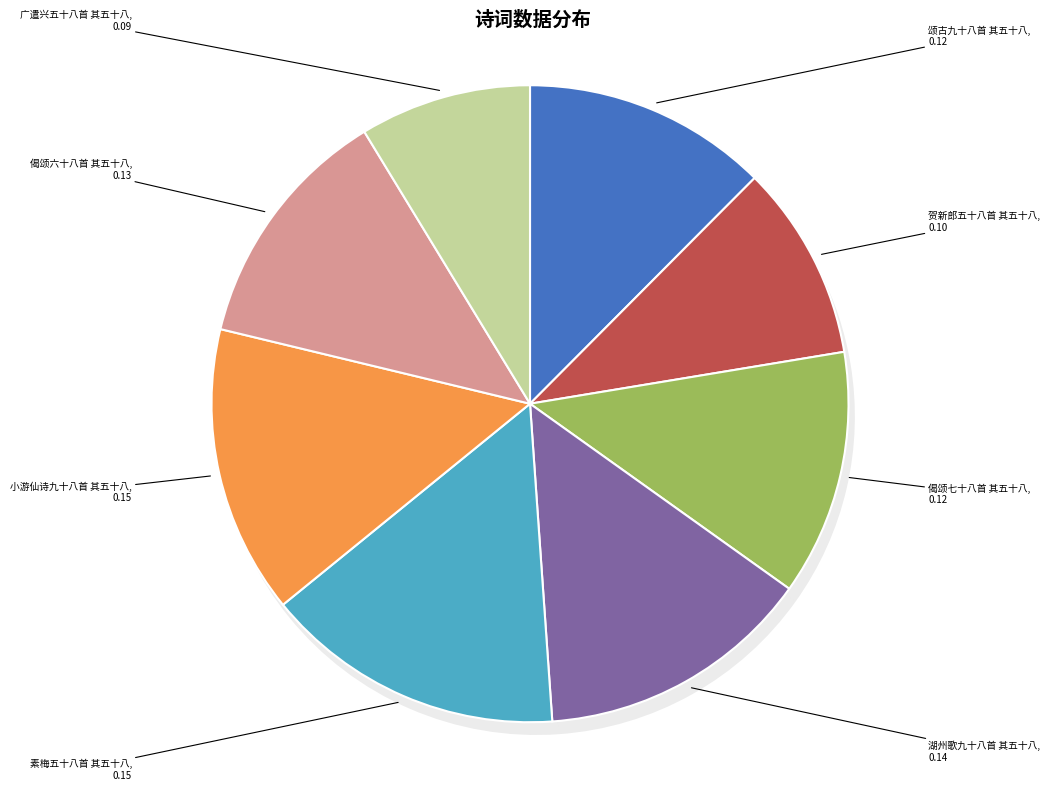

Approximately how many times larger is the value at 贺新郎五十八首 其五十八 compared to 湖州歌九十八首 其五十八?

0.7